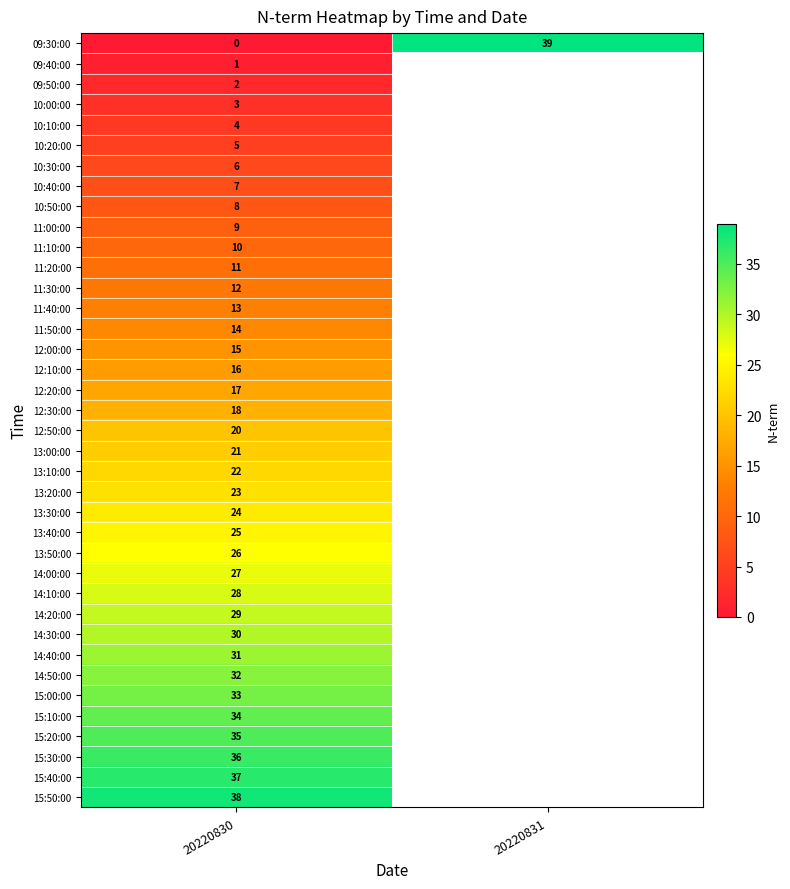

True or false: 15:50:00 has a value of 38 at 20220830.

True